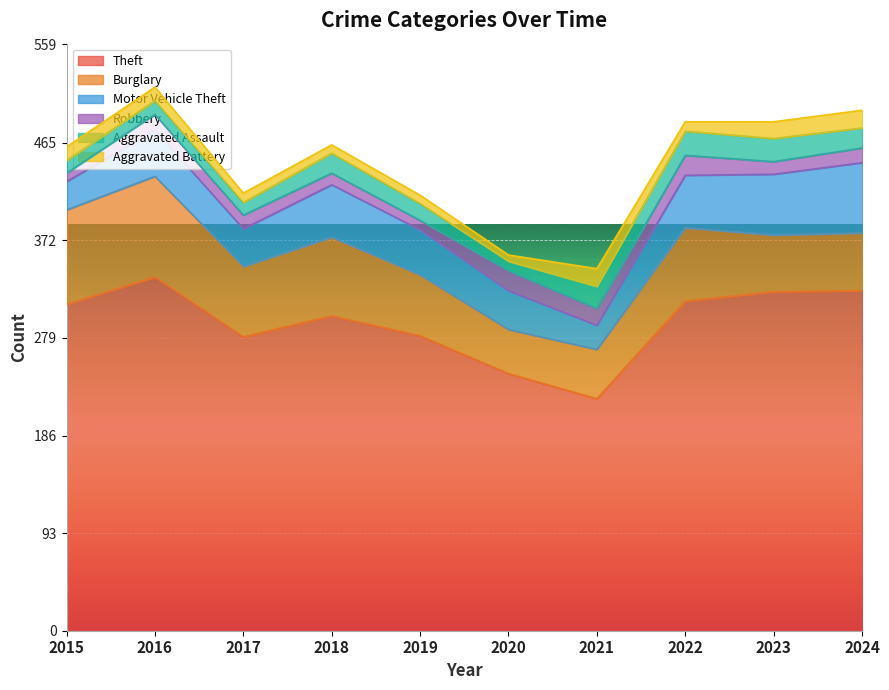

What are all the series names shown in the legend?

Theft, Burglary, Motor Vehicle Theft, Robbery, Aggravated Assault, Aggravated Battery